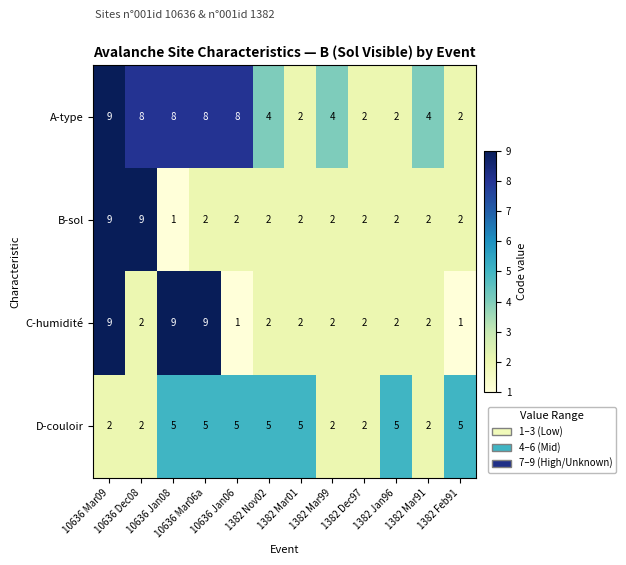

What is the average value of the B-sol series?

3